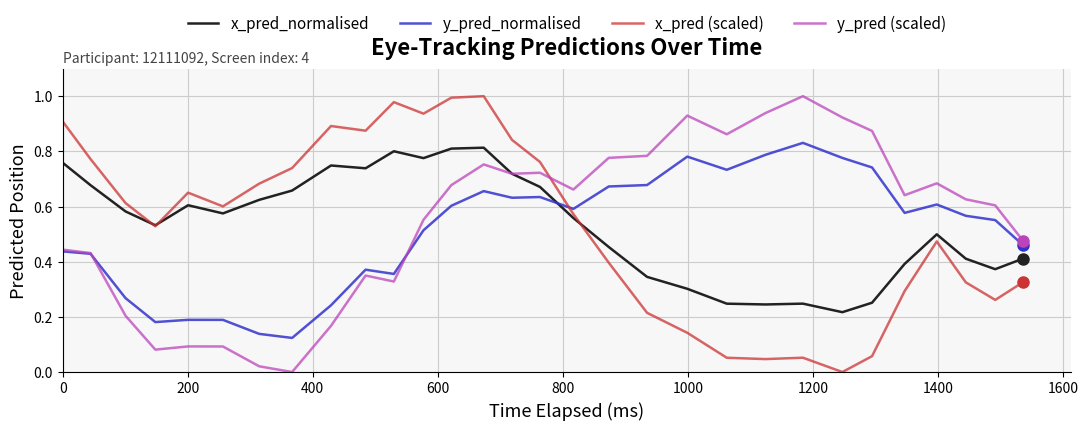

After their last crossing, which series has the higher values: y_pred_normalised or x_pred_normalised?

y_pred_normalised